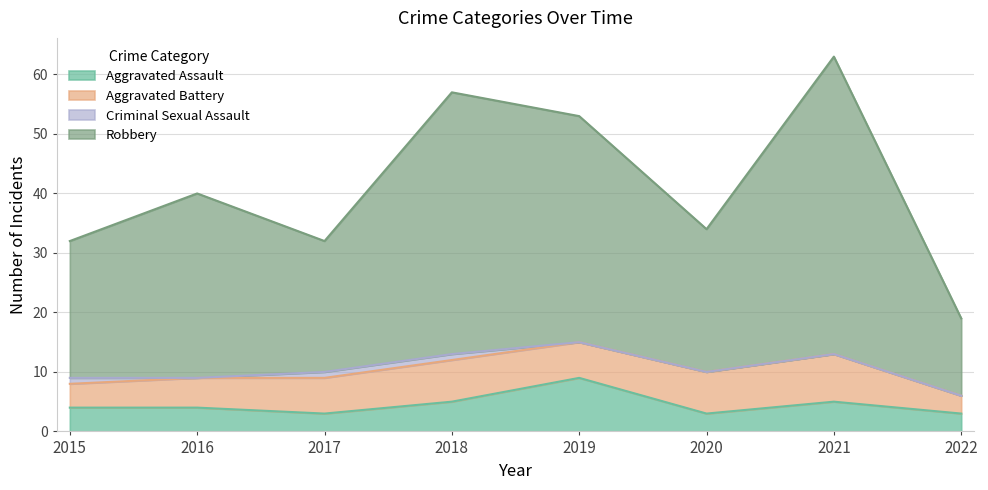

How many interior local valleys does the Robbery series have?

2